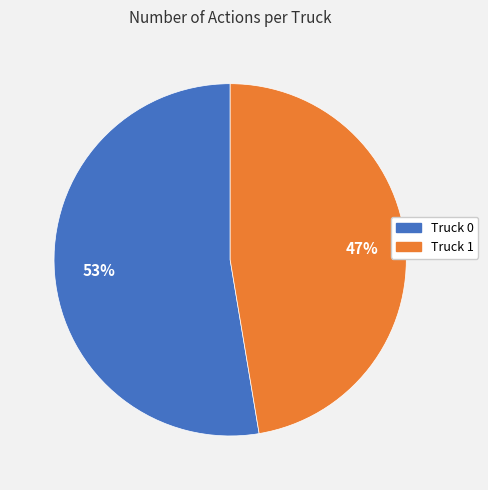

Does any single category account for the majority?

Yes